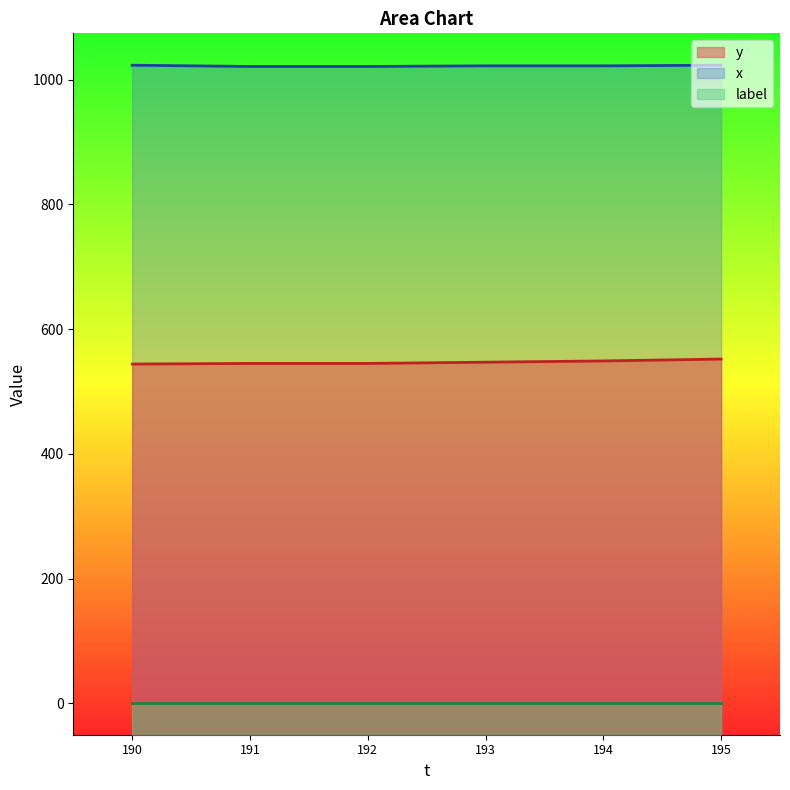

How many lines are shown in the chart?

3